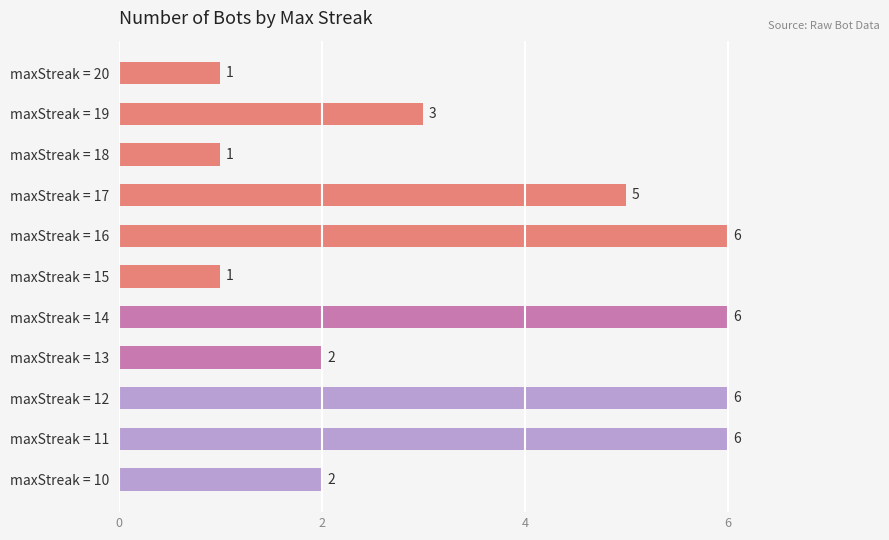

What is the change in value from maxStreak = 20 to maxStreak = 17?

+4